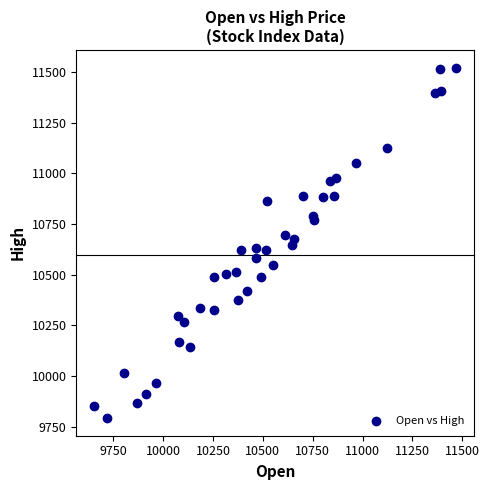

What is the range of Y values (max minus min)?

1730.1